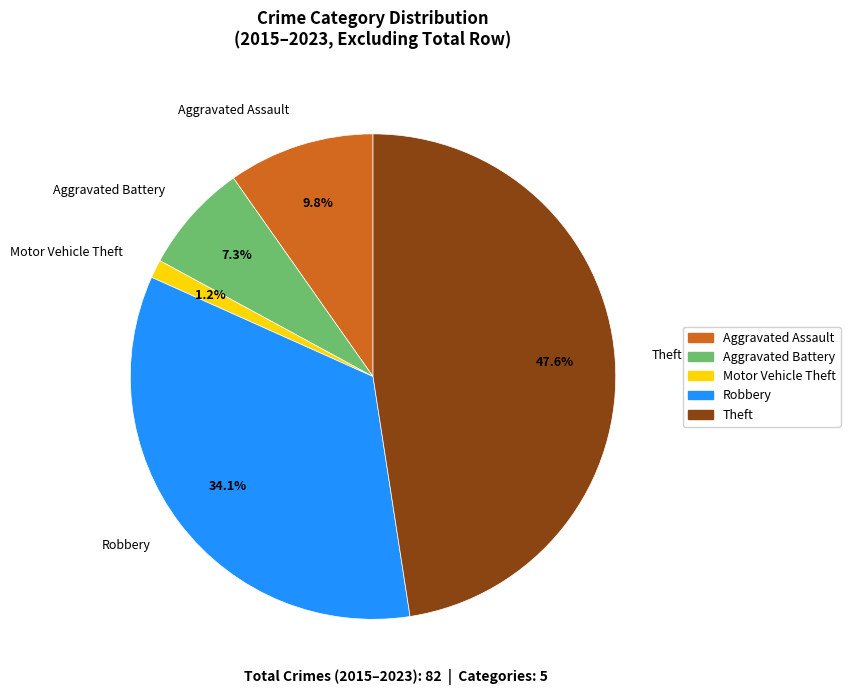

To the nearest percent, what percentage of the pie is Robbery?

34%